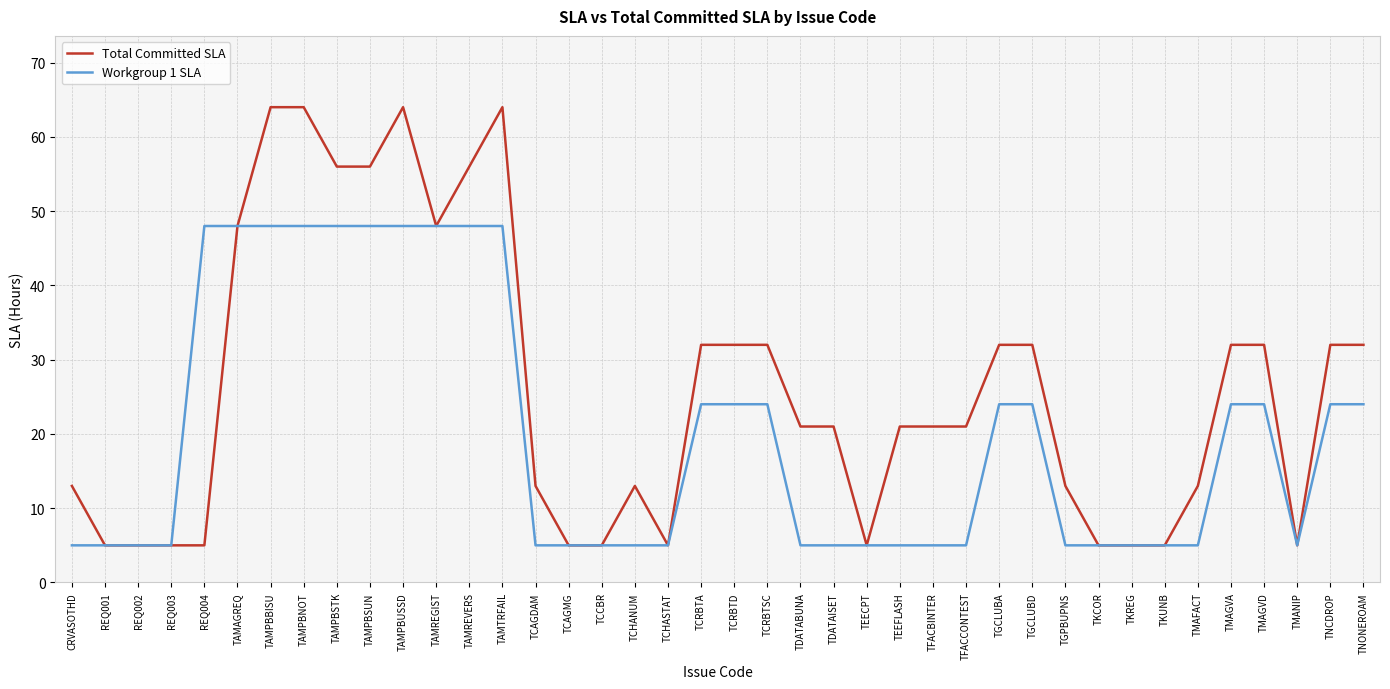

Is it true that Workgroup 1 SLA equals 5 at TCAGDAM?

True